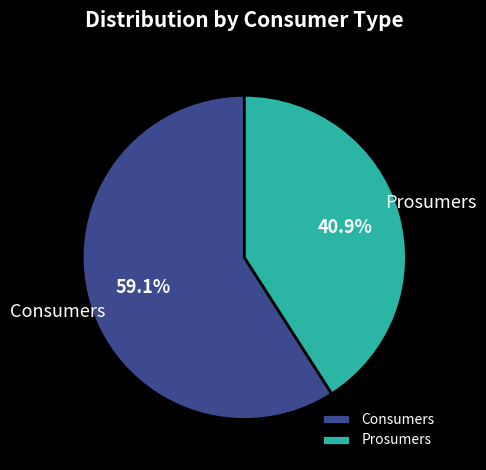

True or false: Consumers accounts for 59% of the total.

True